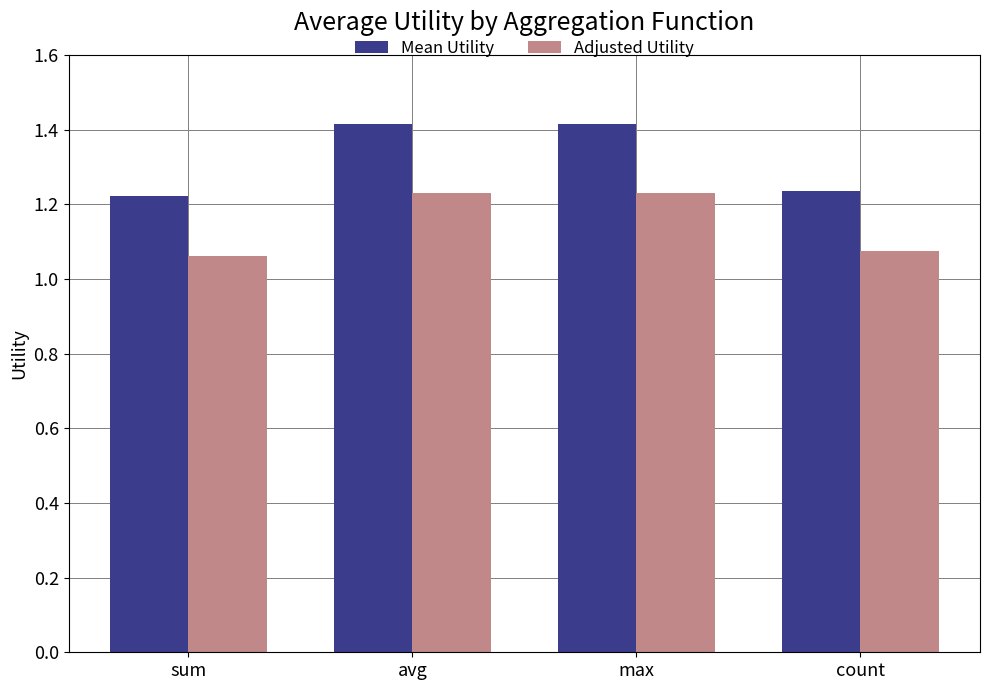

Does the chart contain any negative values?

No